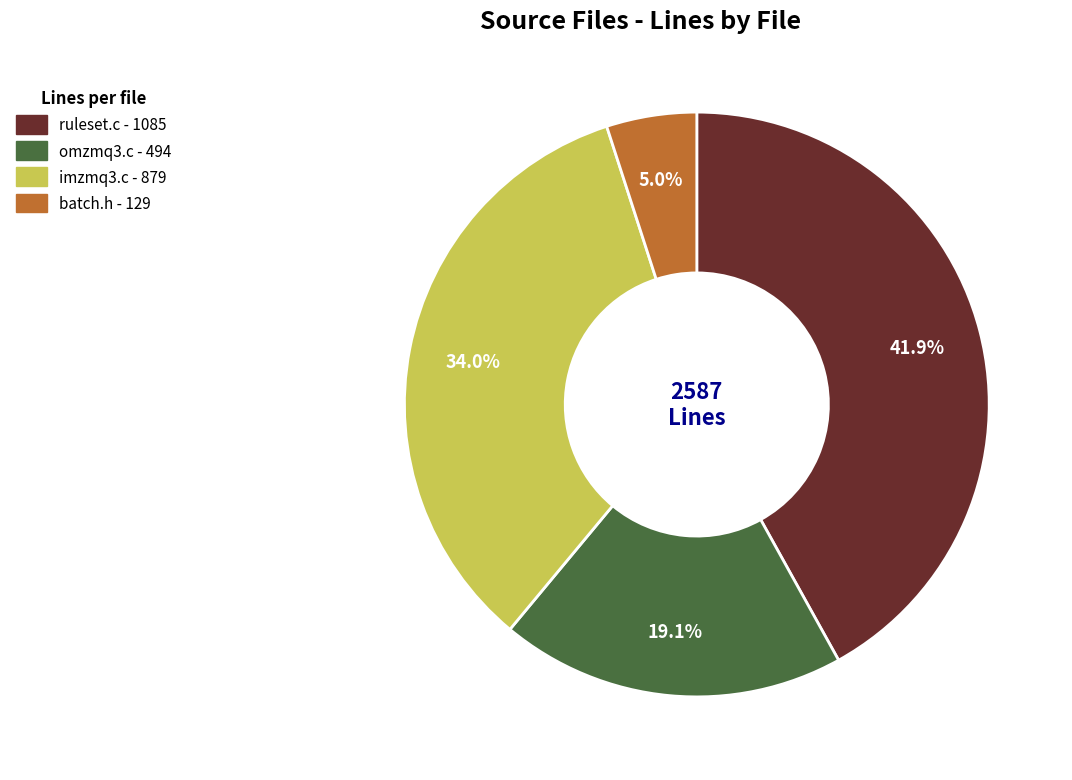

Approximately how many times larger is the value at imzmq3.c compared to omzmq3.c?

1.8